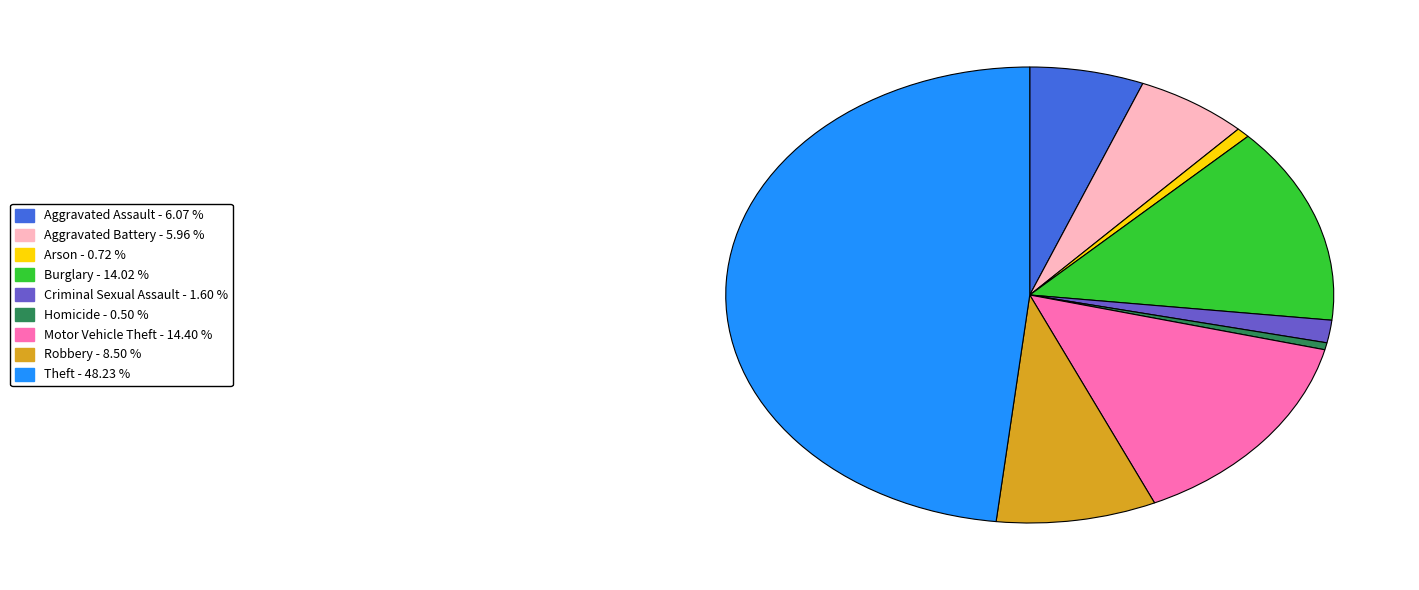

Is there a majority slice in this chart?

No